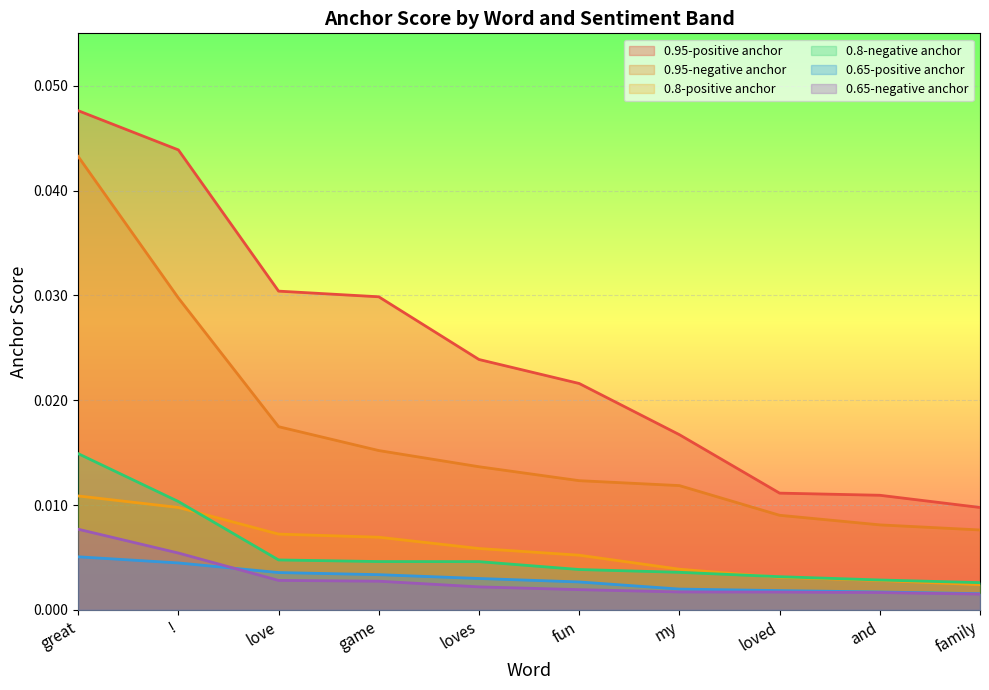

At love, list the series in order from largest to smallest.

0.95-positive anchor, 0.95-negative anchor, 0.8-positive anchor, 0.8-negative anchor, 0.65-positive anchor, 0.65-negative anchor